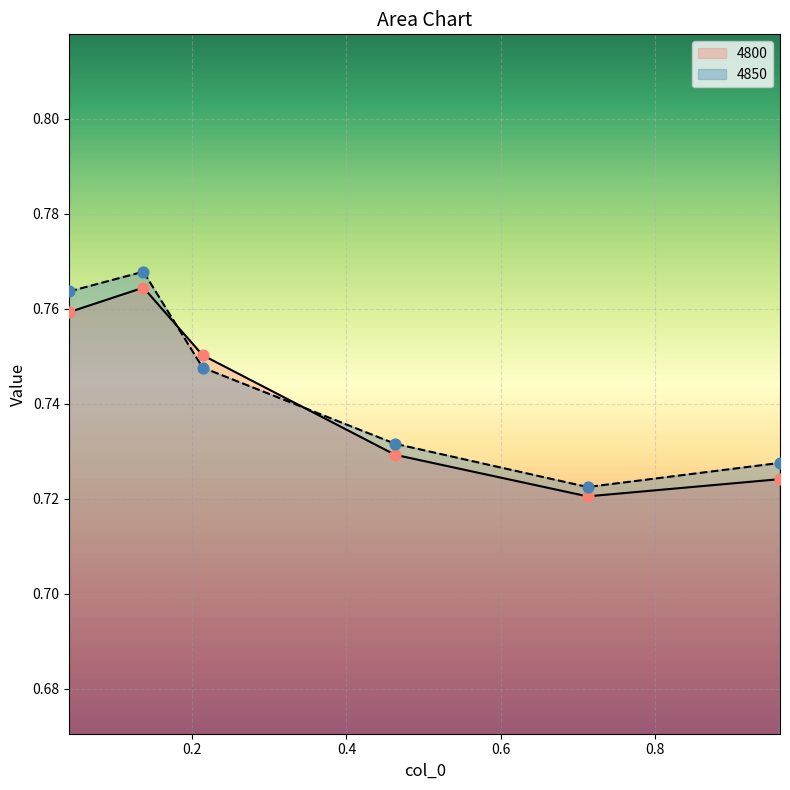

Is the value of 4850 at 0.136986301369863 greater than the value of 5000 at 0.463013698630137?

Yes